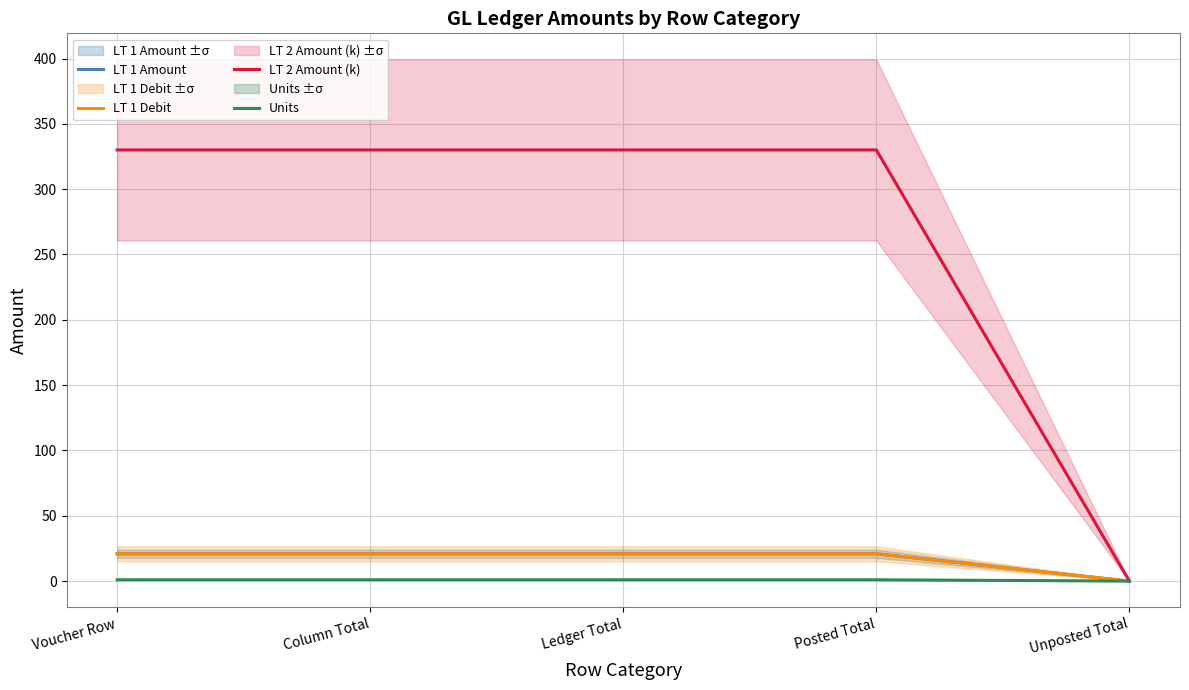

What is the difference between the maximum and minimum values in the LT 2 Amount (k) series?

330.0